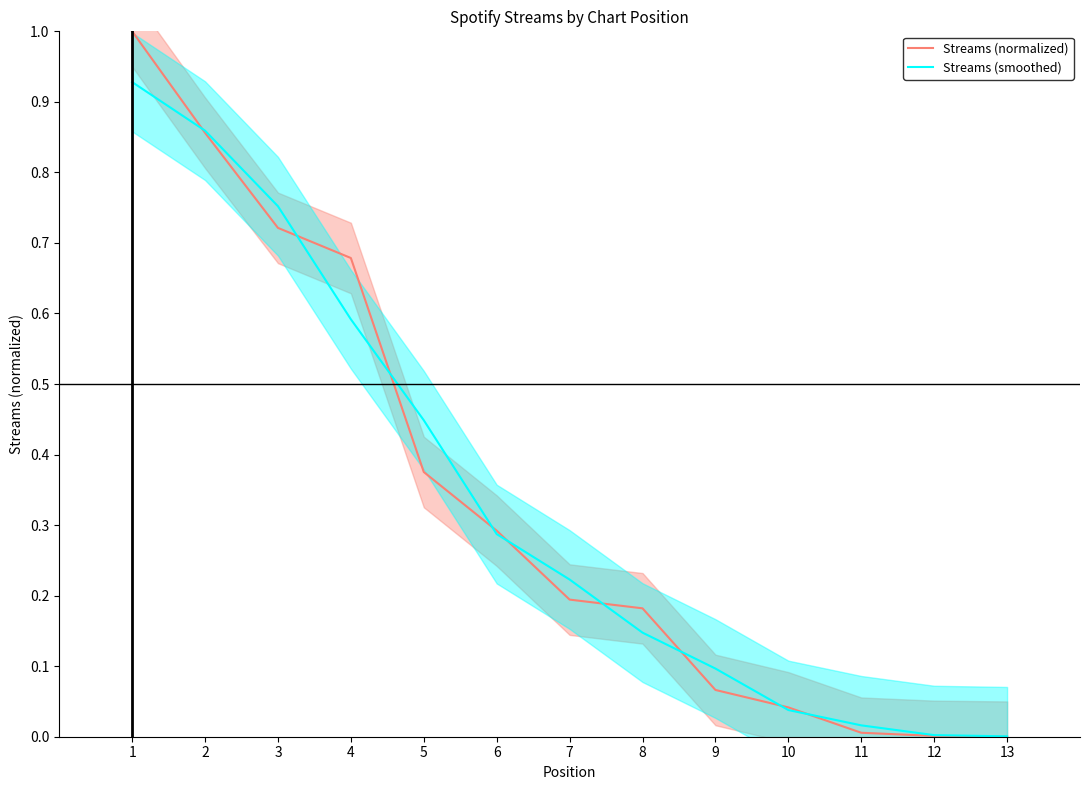

True or false: Streams (smoothed) has a value of 0.0 at 11.

False